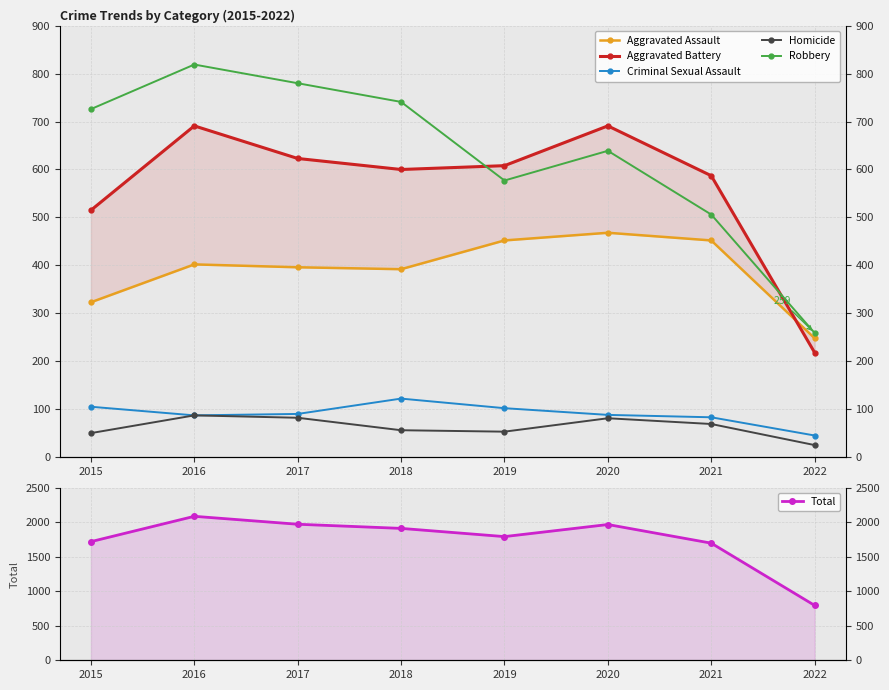

How many data points in Aggravated Battery are above 608?

3